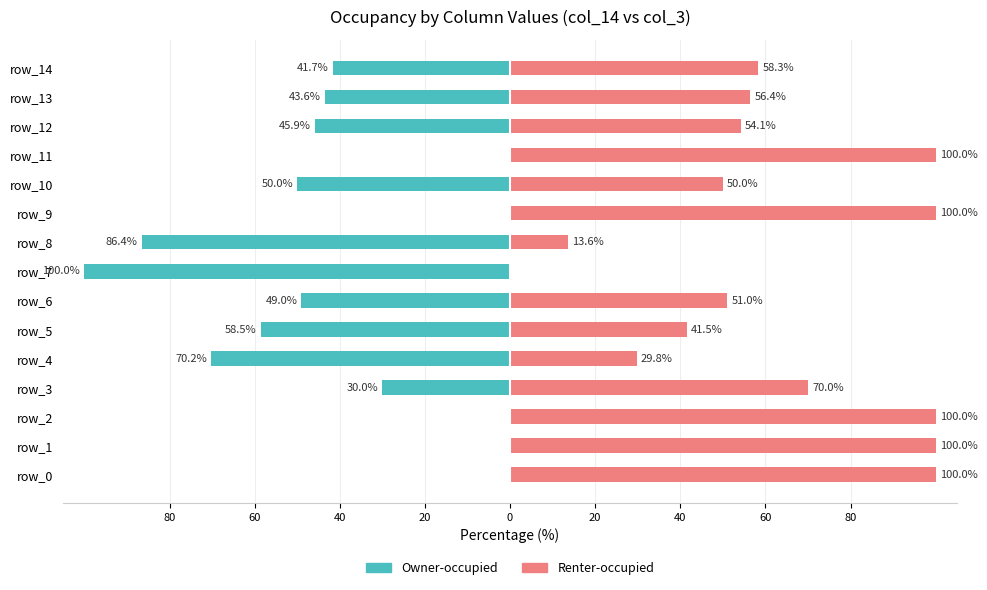

What is the difference between the maximum and minimum values in the Owner-occupied series?

100.0